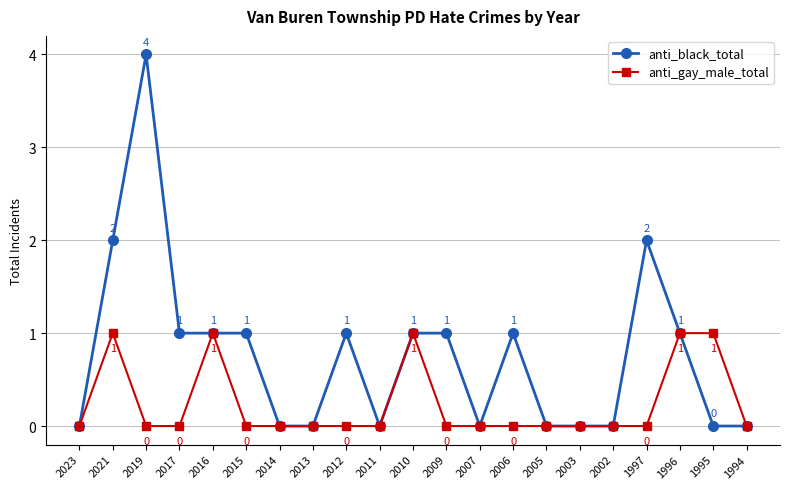

The anti_black_total series shows 1 at 2015. True or false?

True